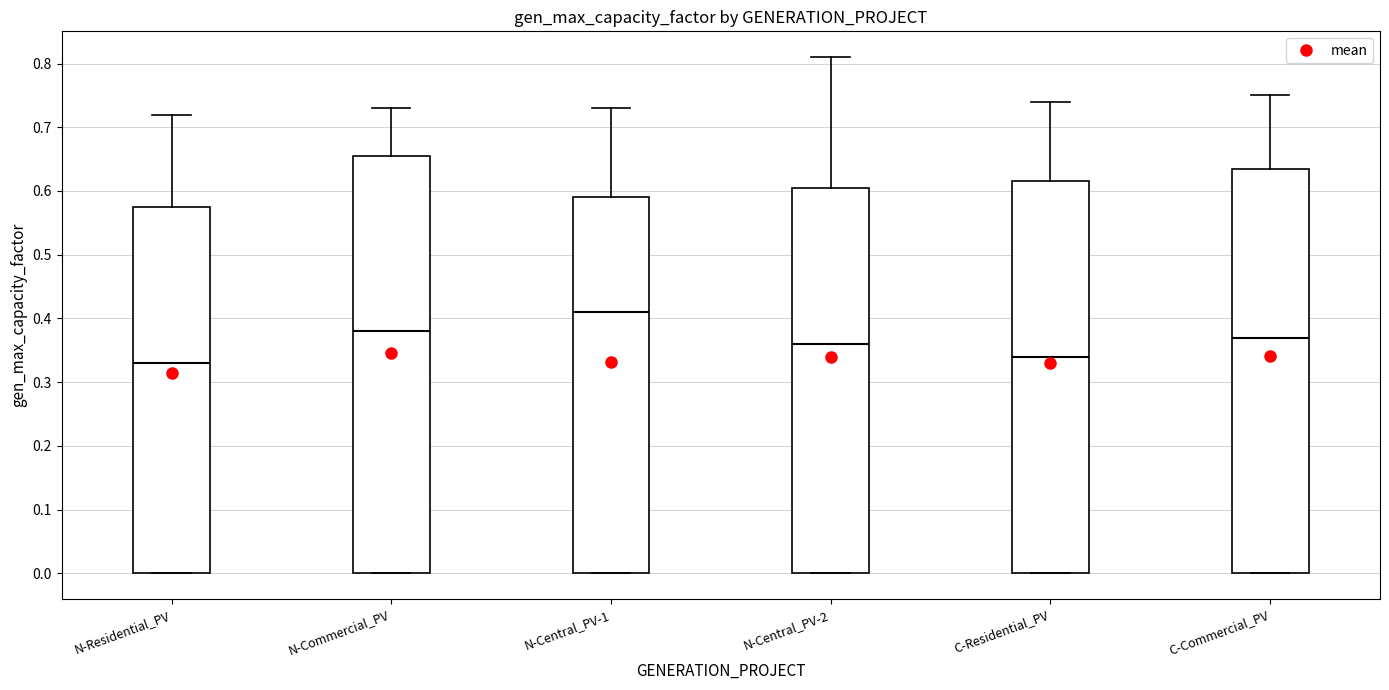

Where does the median line of the box for N-Central_PV-2 sit on the y-axis? The values are not printed on the chart, so give them approximately, as read against the axis.

0.36